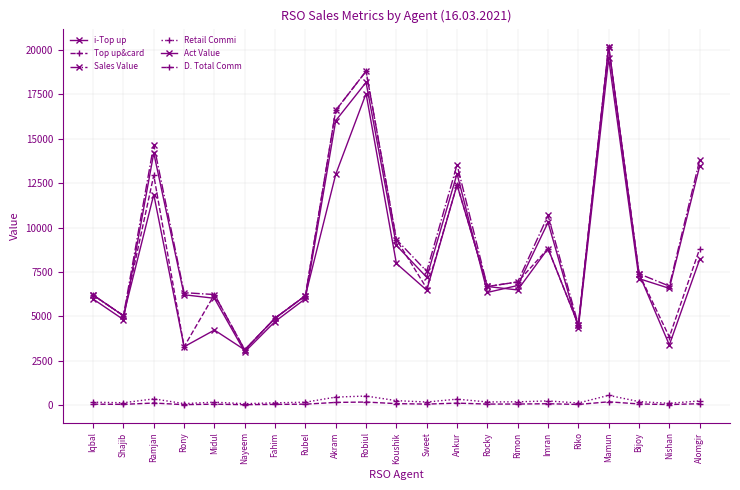

True or false: Sales Value has more than 0 interior local peaks.

True